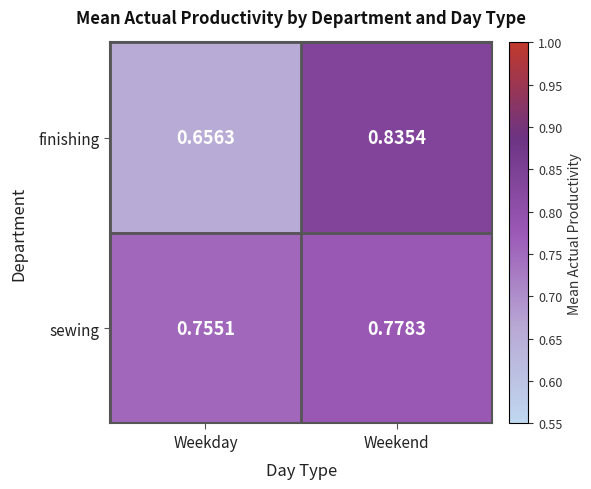

At which category does the chart reach its peak across all series?

Weekend